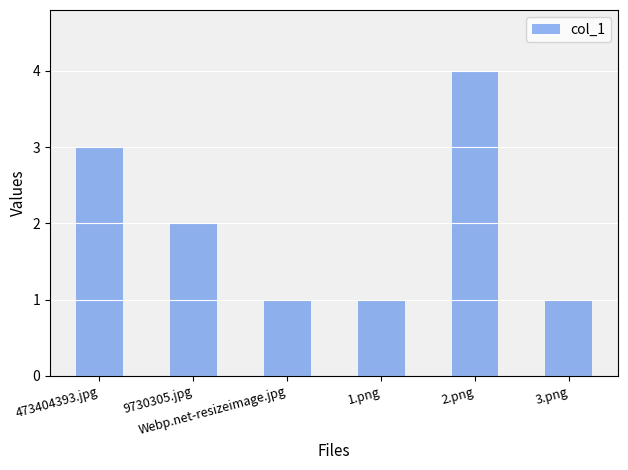

True or false: the data shows 1 at 9730305.jpg.

False